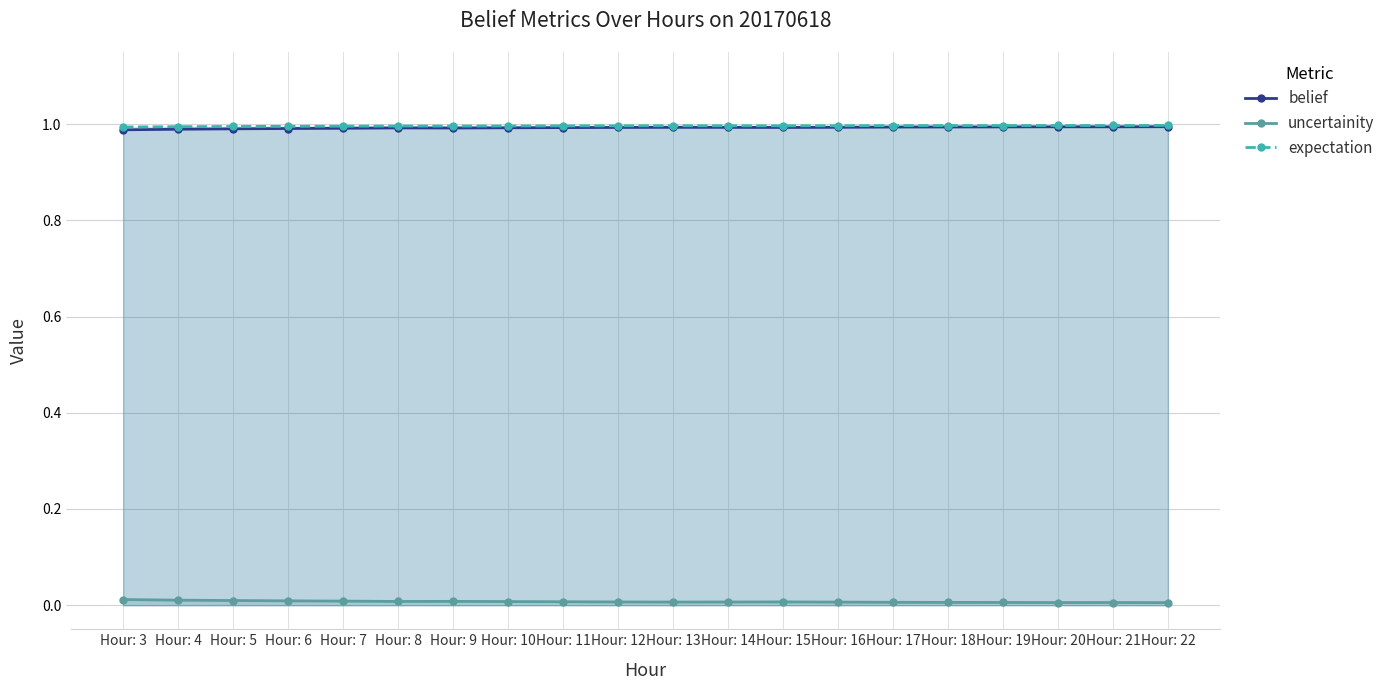

True or false: expectation and uncertainity cross at least once.

False